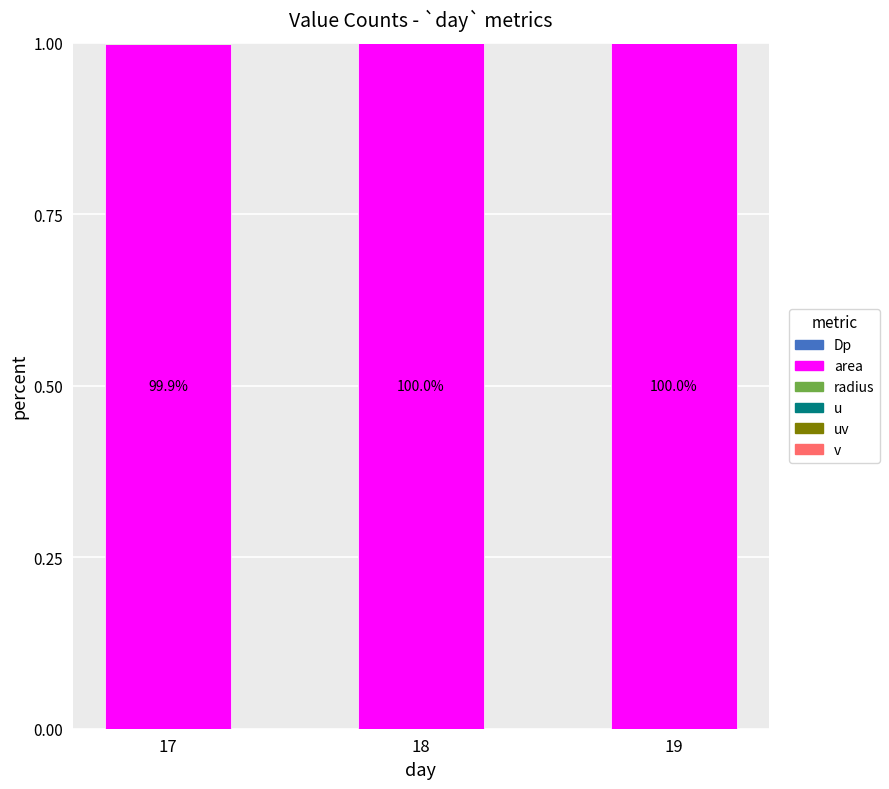

Which series has the widest spread of values?

area